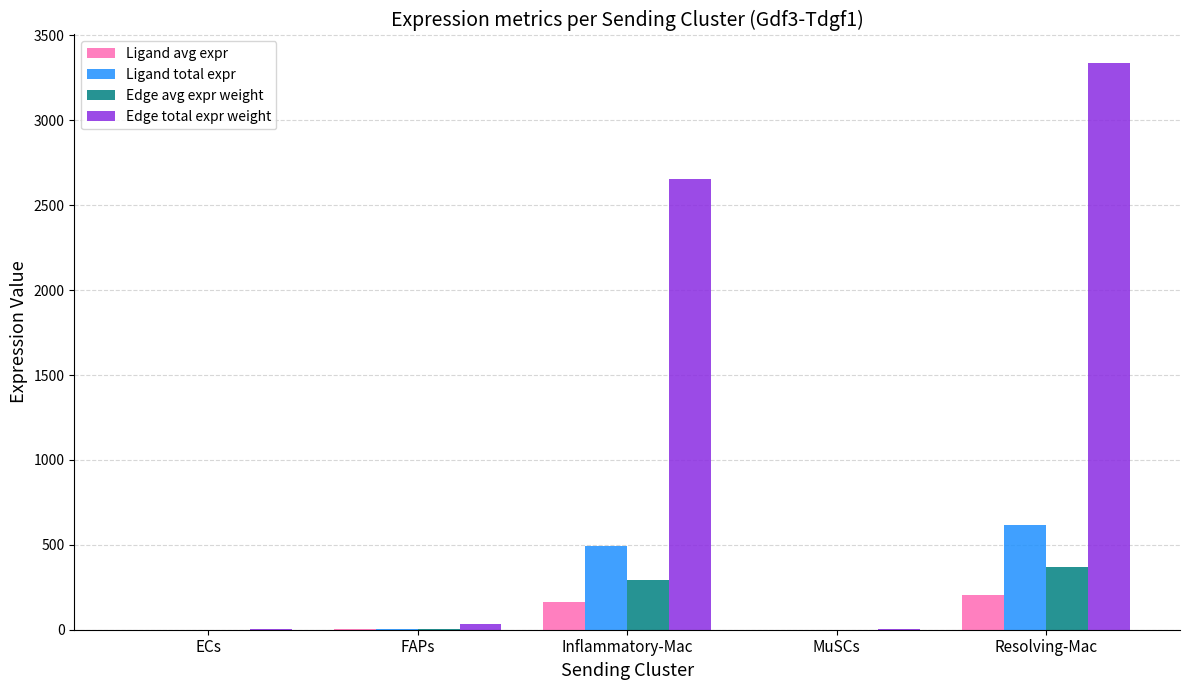

At which label does Ligand total expr first exceed 5?

FAPs